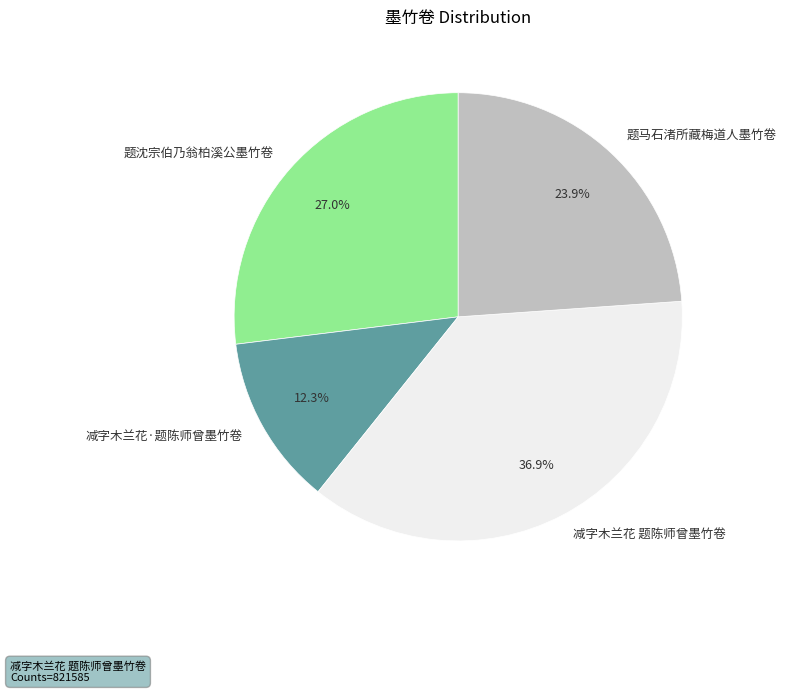

True or false: 减字木兰花 题陈师曾墨竹卷 accounts for 43% of the total.

False